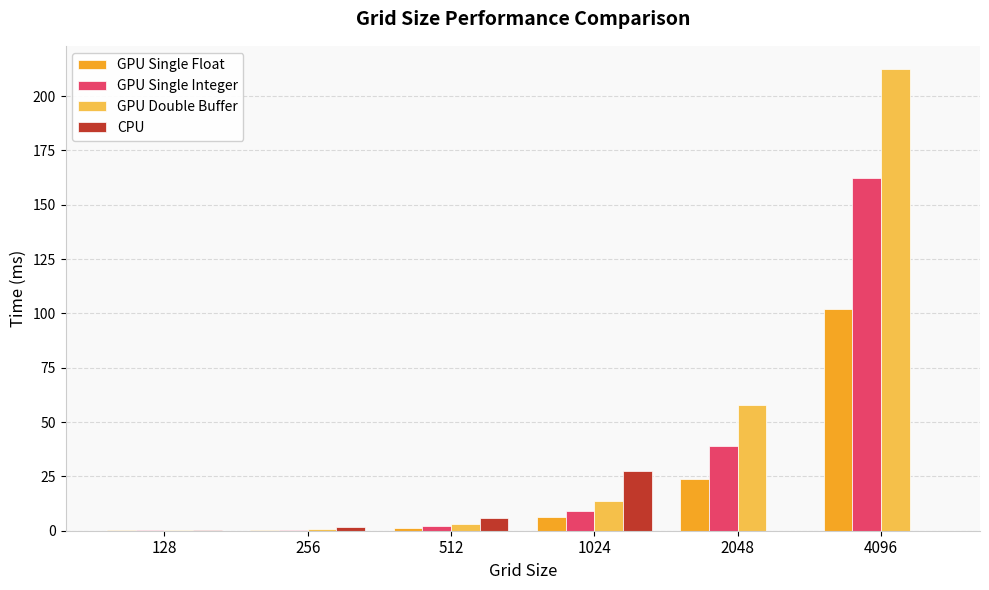

What are all the series names shown in the legend?

GPU Single Float, GPU Single Integer, GPU Double Buffer, CPU